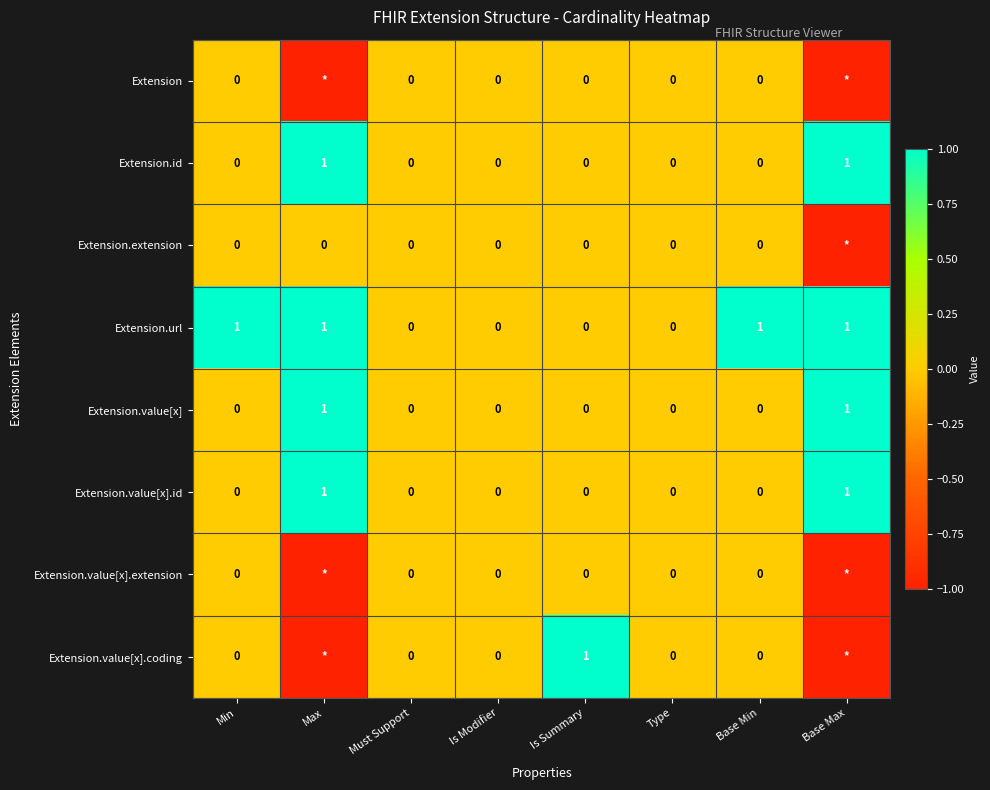

The value of Extension.value[x].coding at Is Summary is 1. True or false?

True